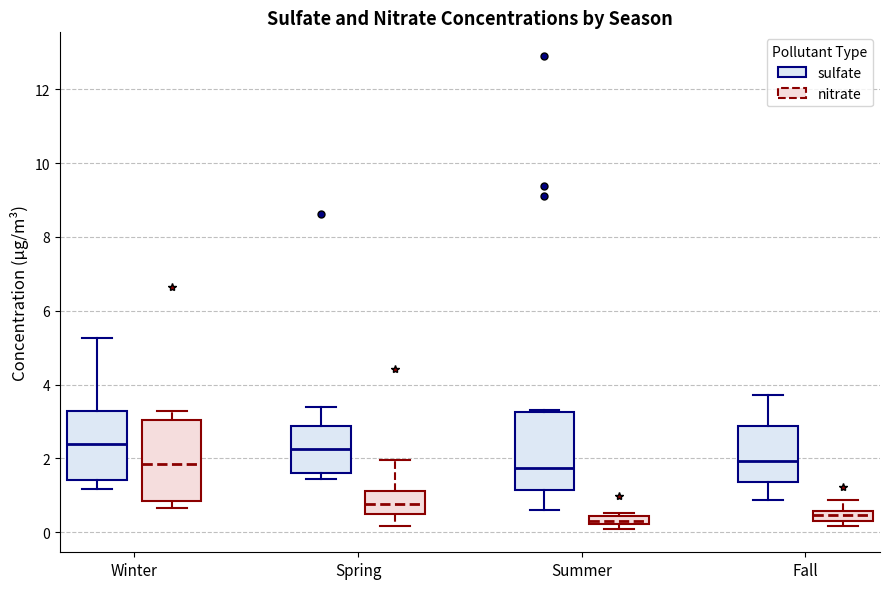

Where does the median line of the box for Winter (nitrate) sit on the y-axis? The values are not printed on the chart, so give them approximately, as read against the axis.

1.8